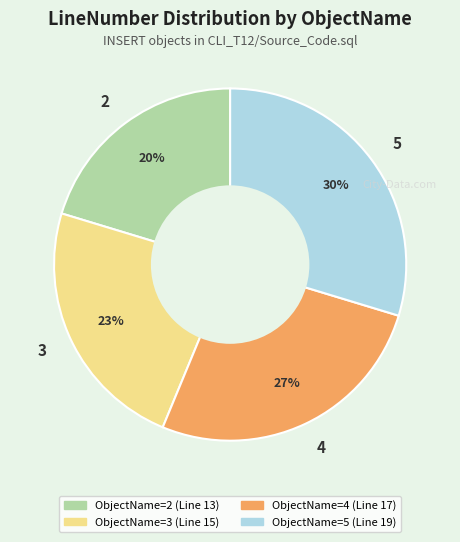

Is there a majority slice in this chart?

No